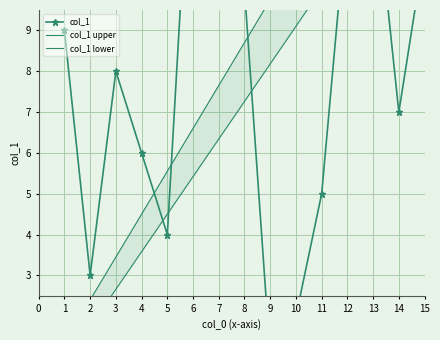

Which series has the largest range (max minus min)?

col_1 upper